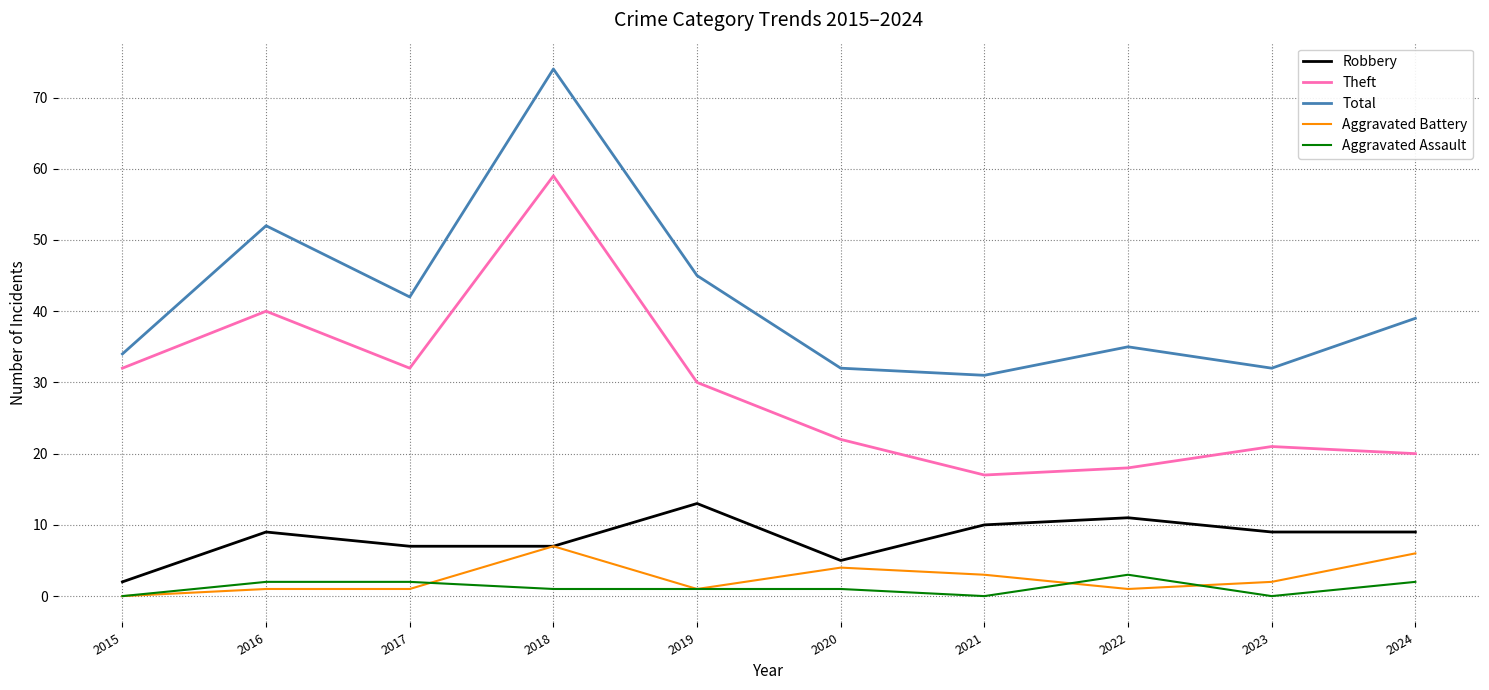

In Total, how many points are higher than both neighbors (excluding endpoints)?

3